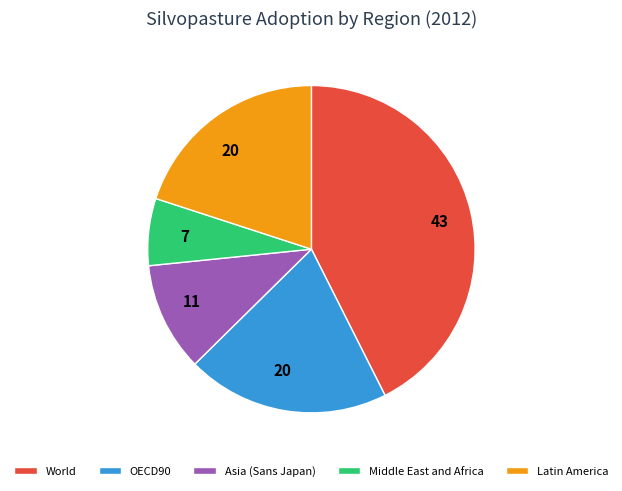

What is the ratio of the value at World to the value at Asia (Sans Japan)?

4.0